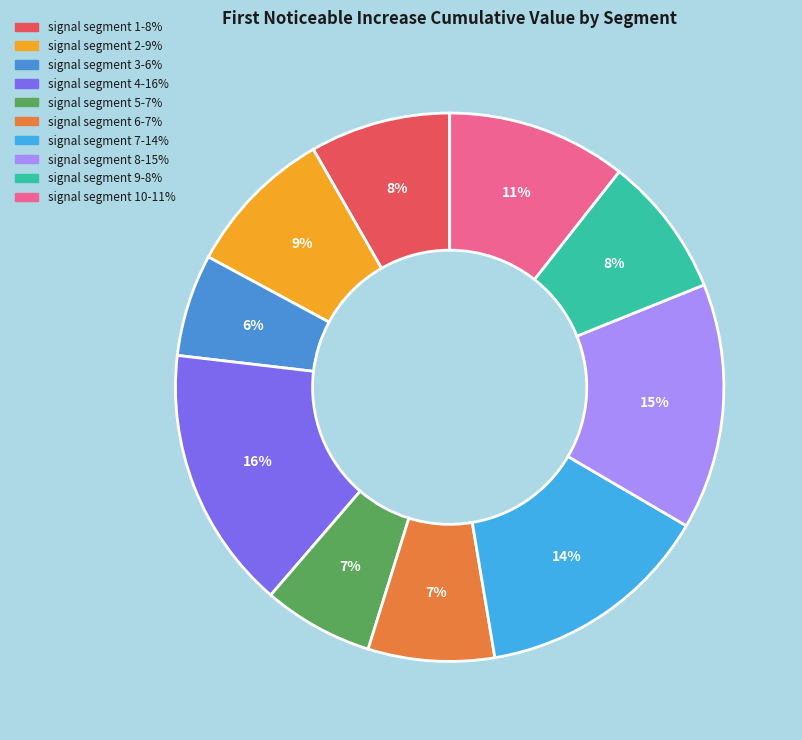

What is the smallest slice in the pie chart?

signal segment 3